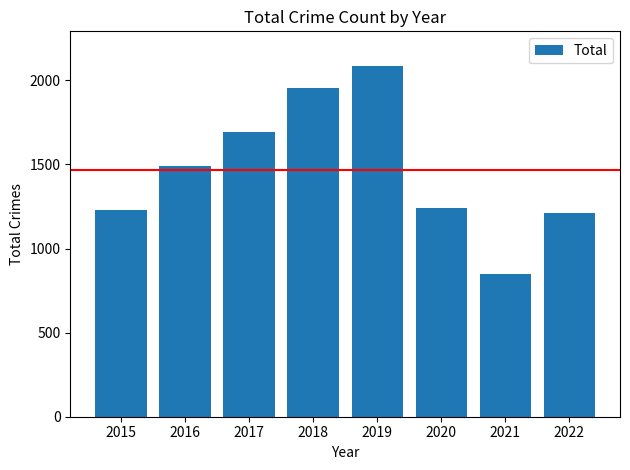

Reading left to right, what are all the values shown in this chart?

2015=1230	2016=1491	2017=1694	2018=1953	2019=2083	2020=1240	2021=848	2022=1213